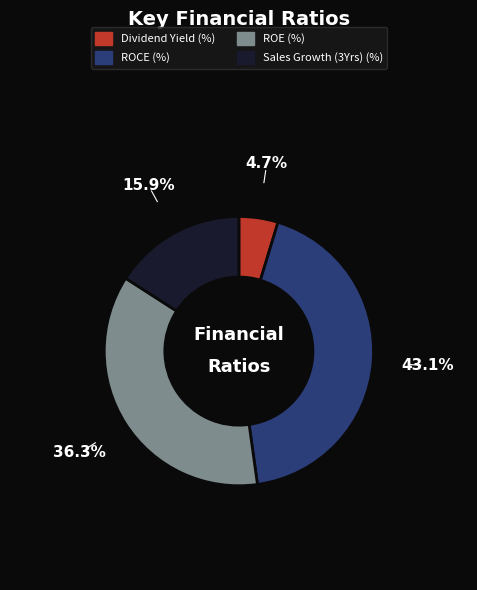

The ROCE (%) slice represents 43% of the pie. True or false?

True